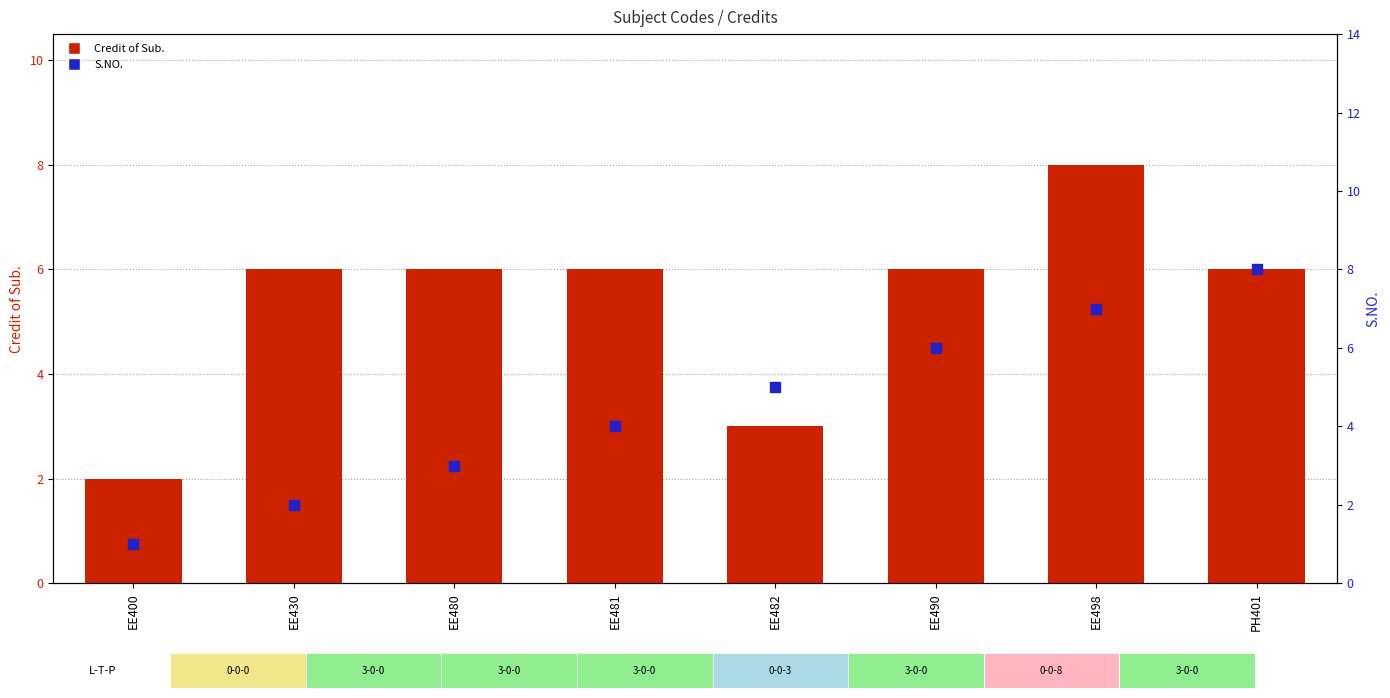

Which series has the largest total across all categories?

Credit of Sub.